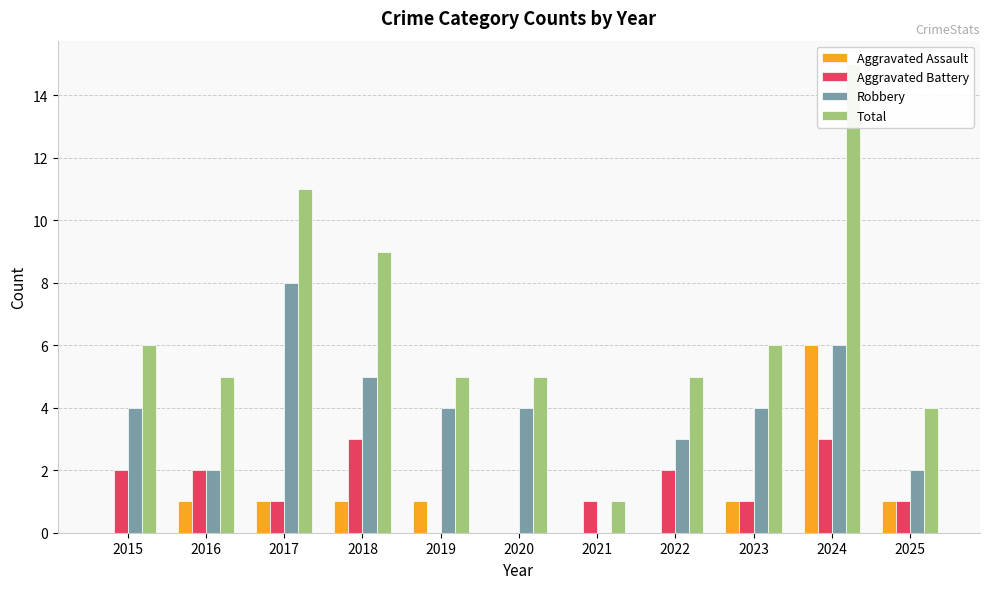

At how many categories does at least one series exceed 6?

3